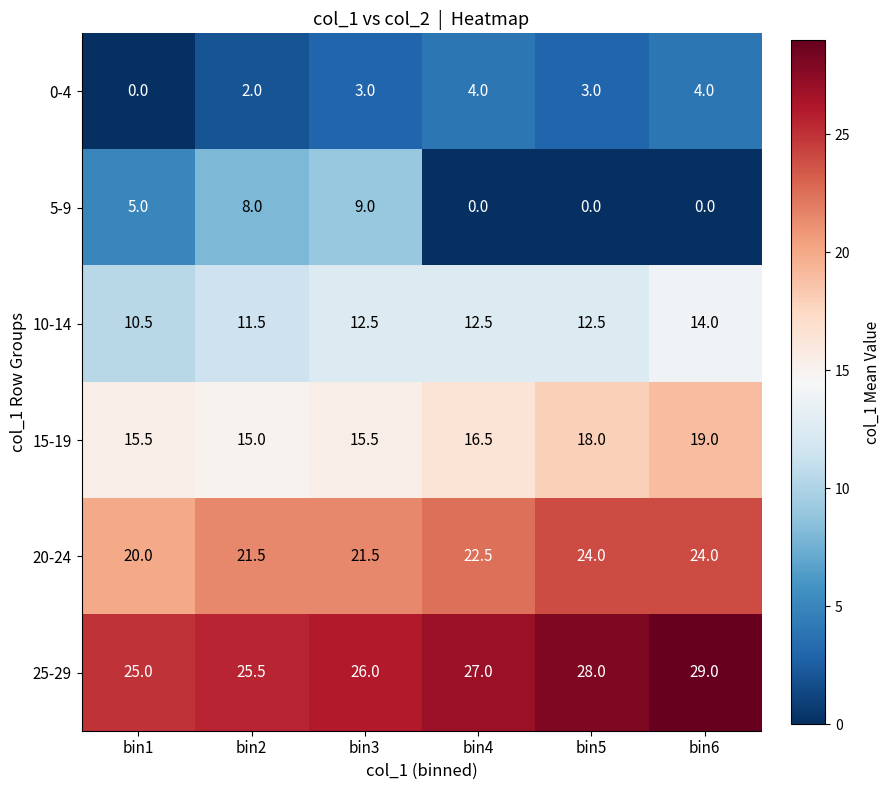

At which label does 5-9 reach its peak?

bin3